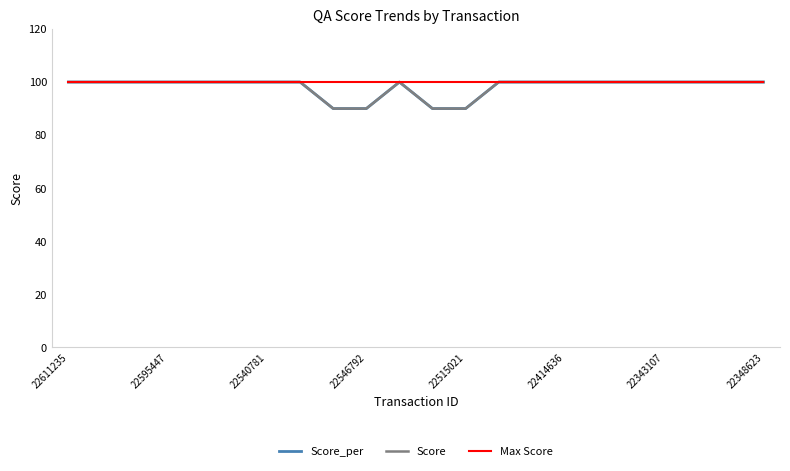

What is the average value of the Max Score series?

100